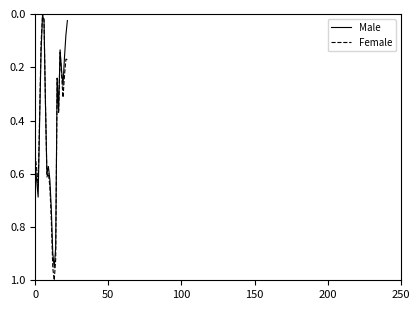

What are all the series names shown in the legend?

Male, Female